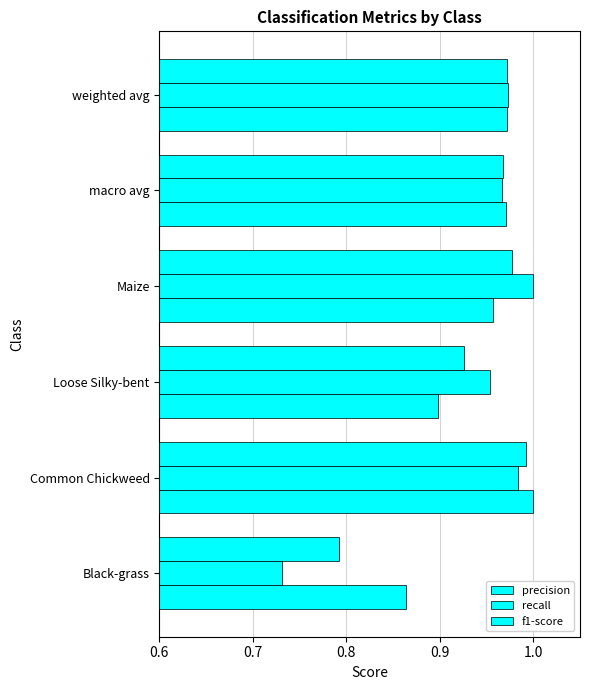

How many data points does each series have?

6